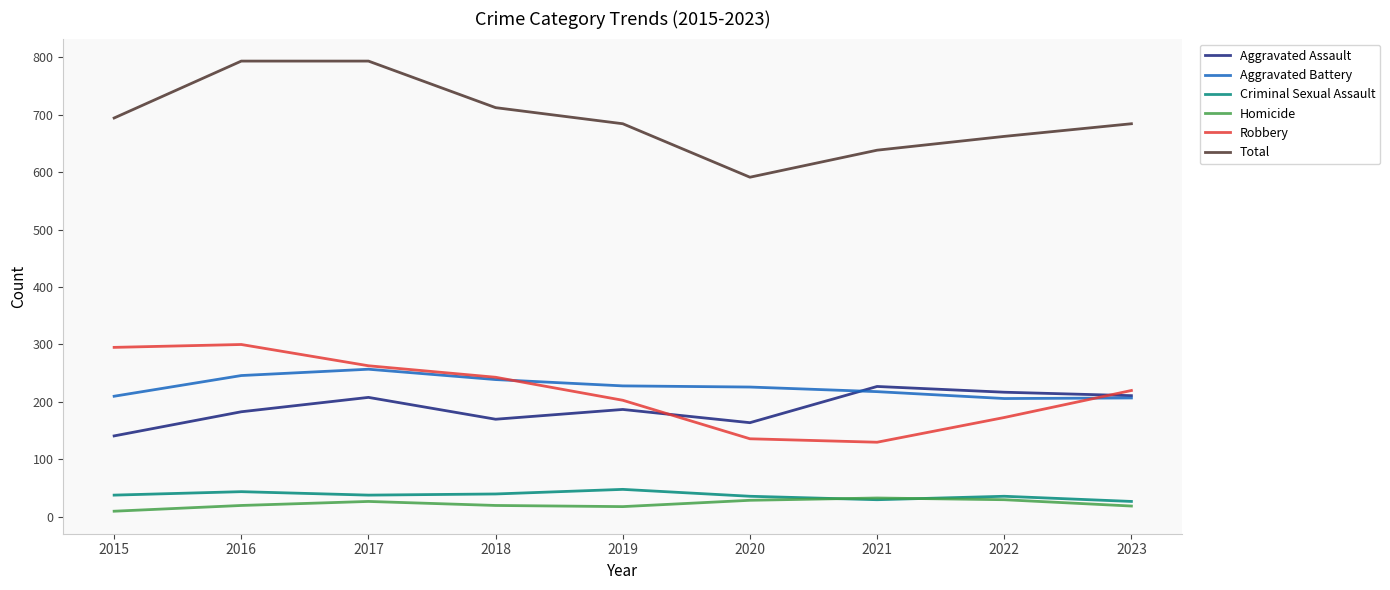

What is the difference between the maximum and second lowest values in the Criminal Sexual Assault series?

18